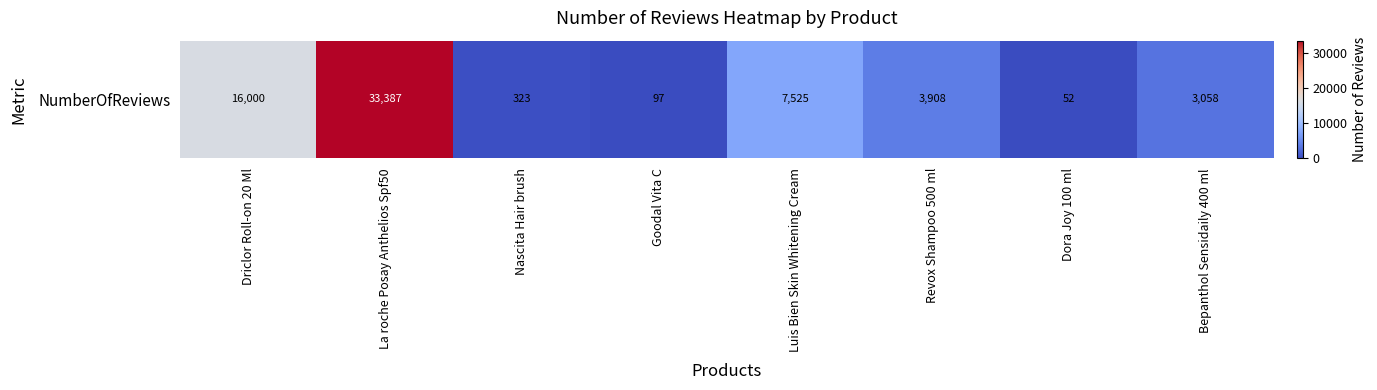

Is it true that the value at Goodal Vita C is 130?

False